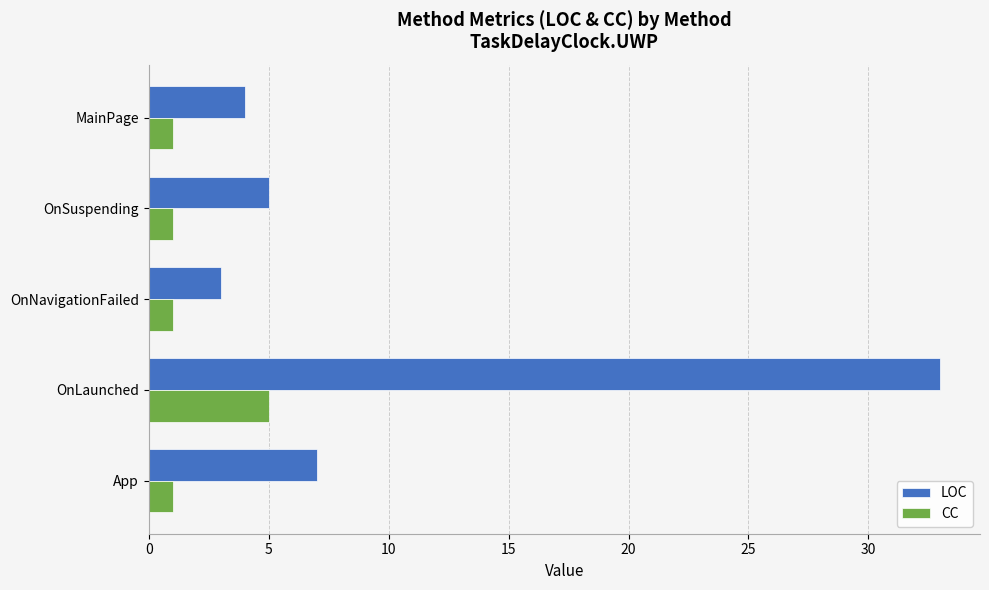

What is the minimum value for CC?

1